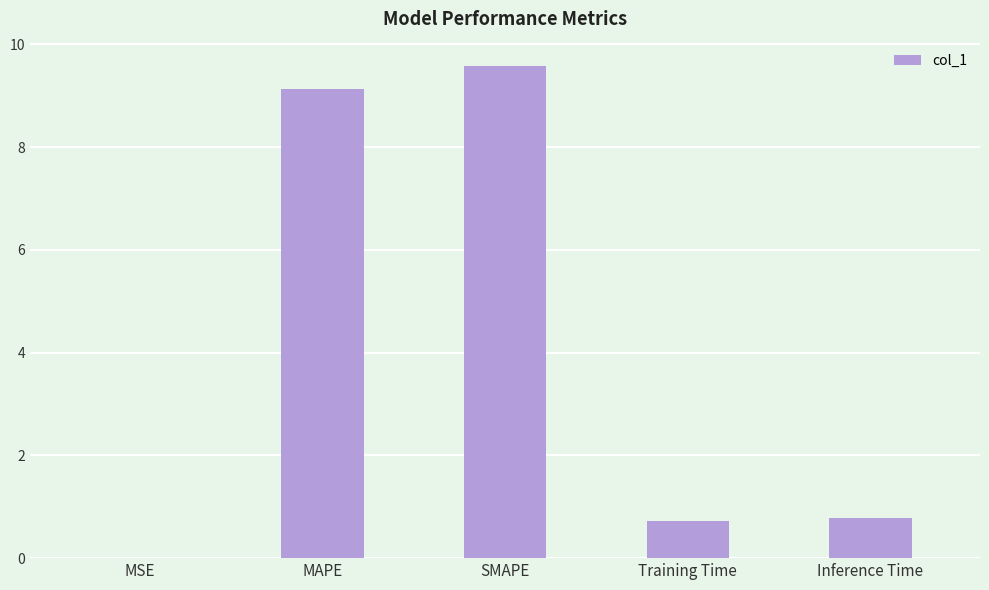

What is the sum of the values at MAPE and SMAPE?

18.7